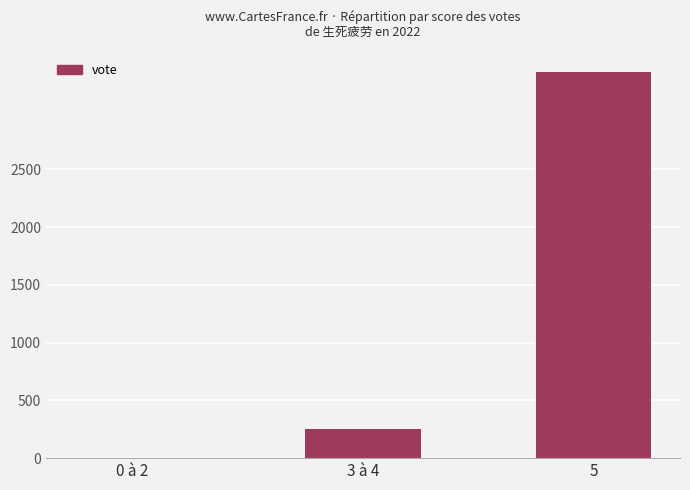

What is the average value?

1199